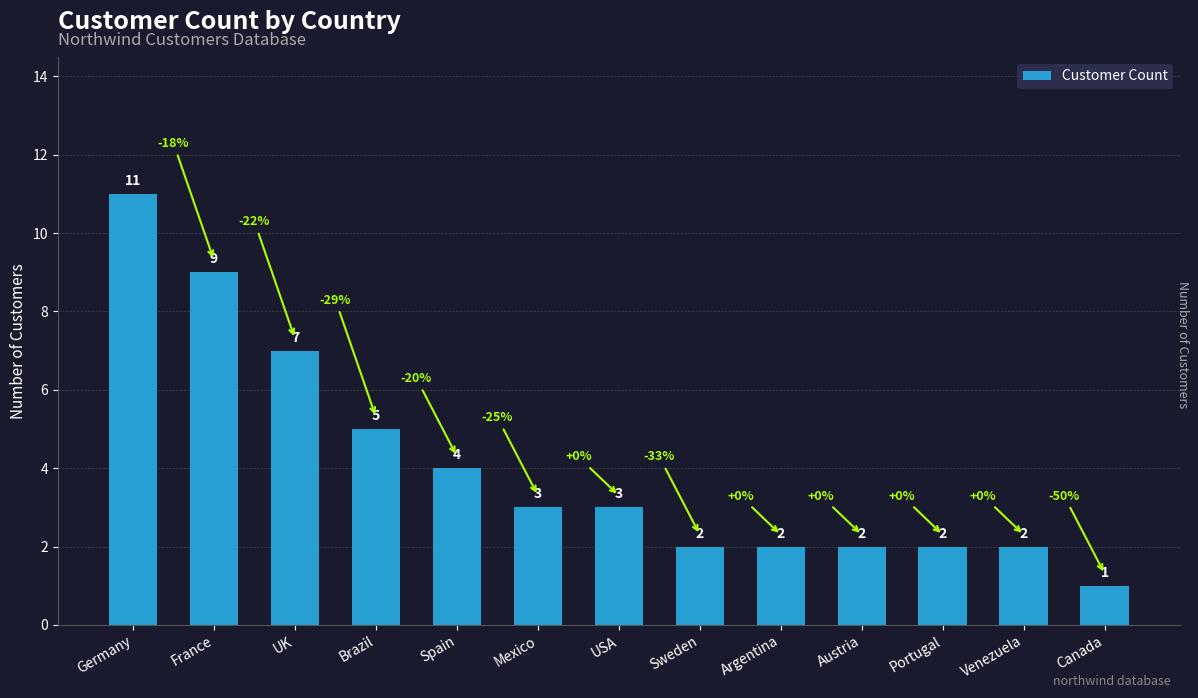

How many data points are less than 3?

6